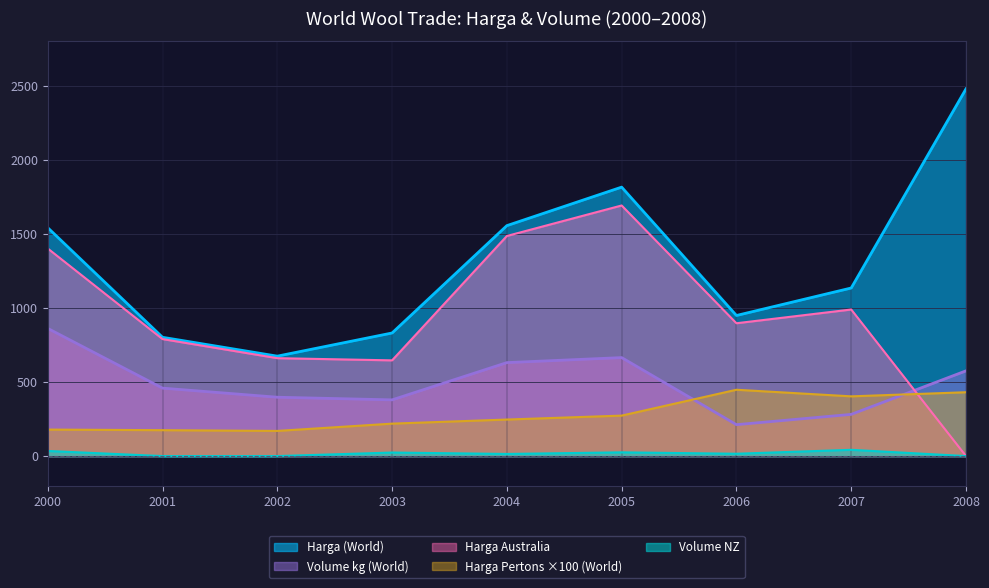

The value of Harga Pertons (World) at 2005 is 2.7. True or false?

True